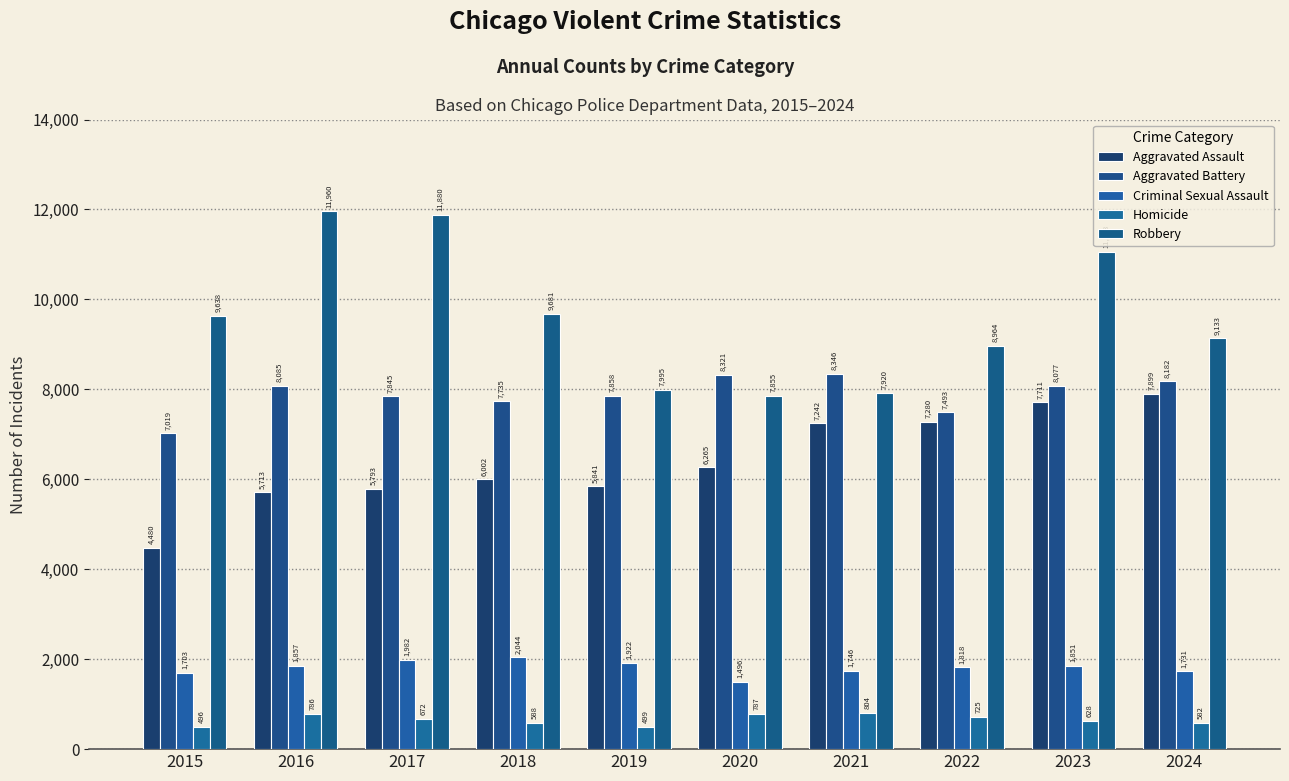

List the series in order of their peak value, highest first.

Robbery, Aggravated Battery, Aggravated Assault, Criminal Sexual Assault, Homicide